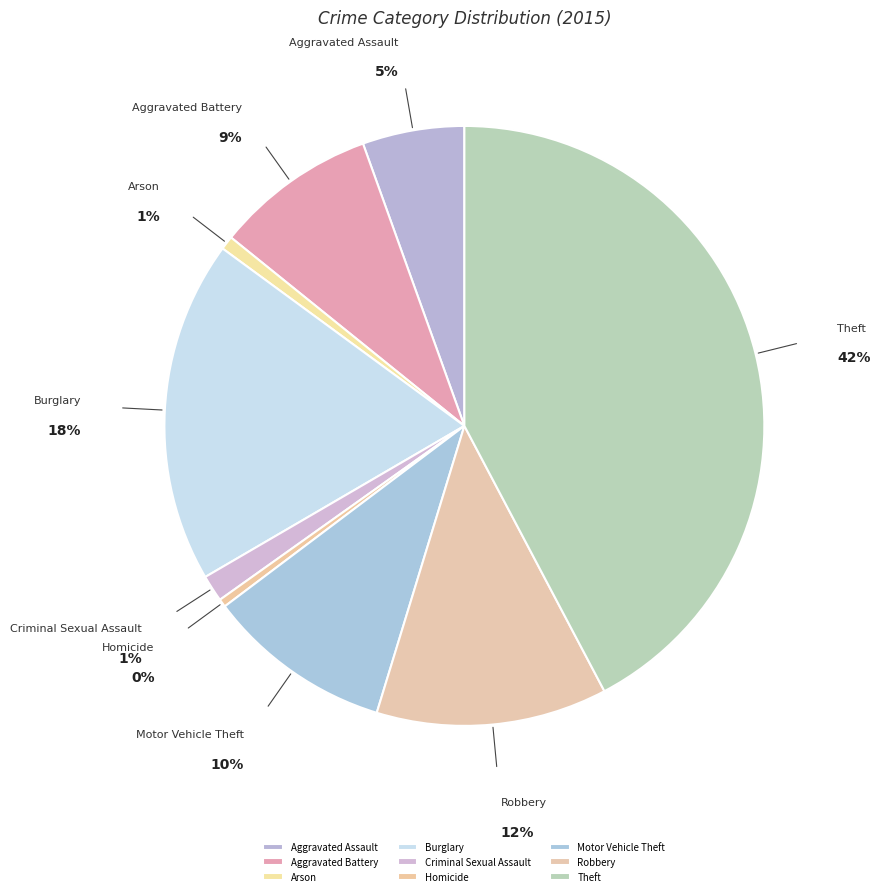

Does Arson account for over 50% of the chart?

No